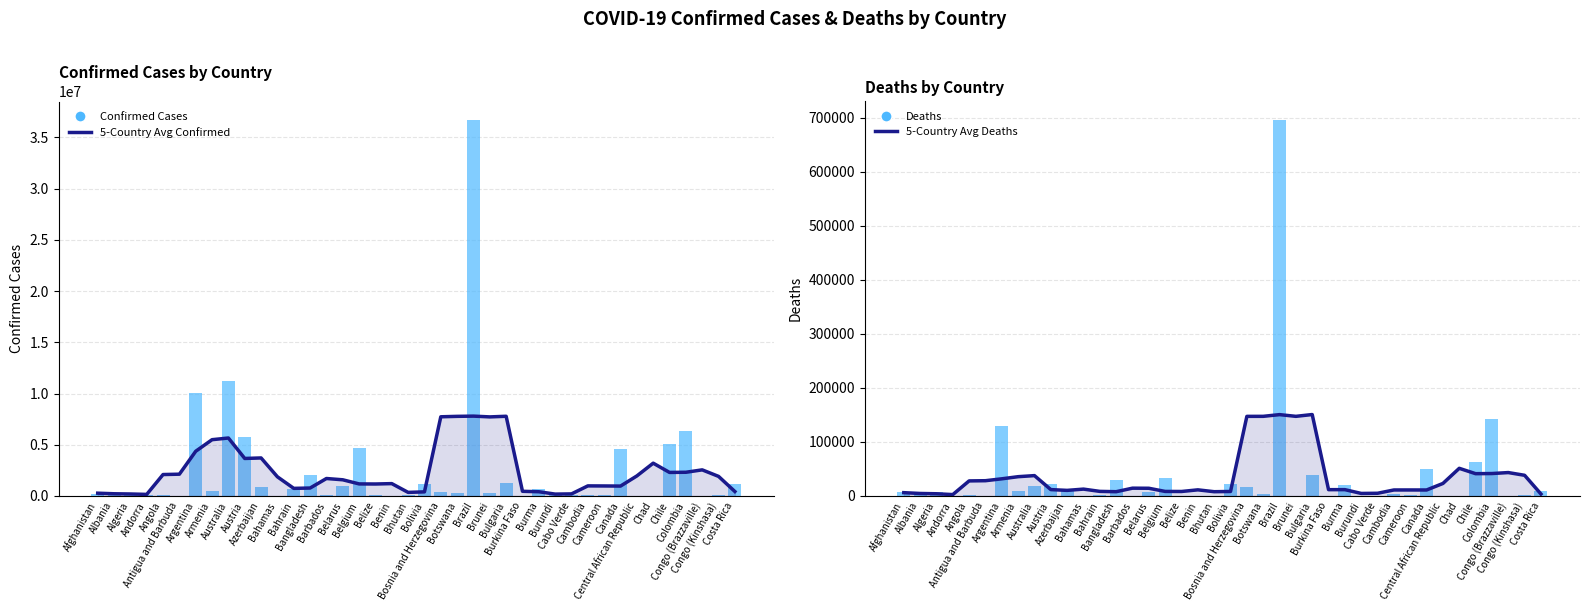

Which series has the largest total across all categories?

5-Country Avg Confirmed